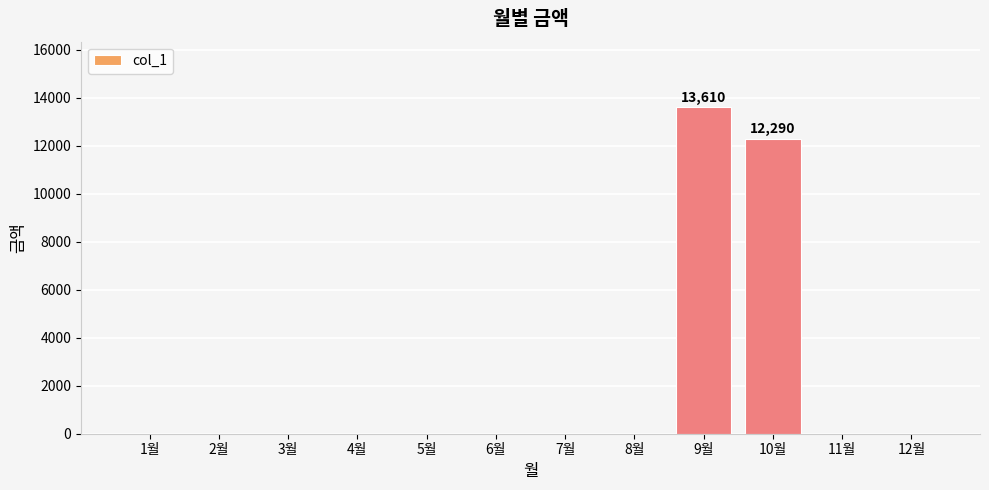

Between 10월 and 9월, which is larger?

9월